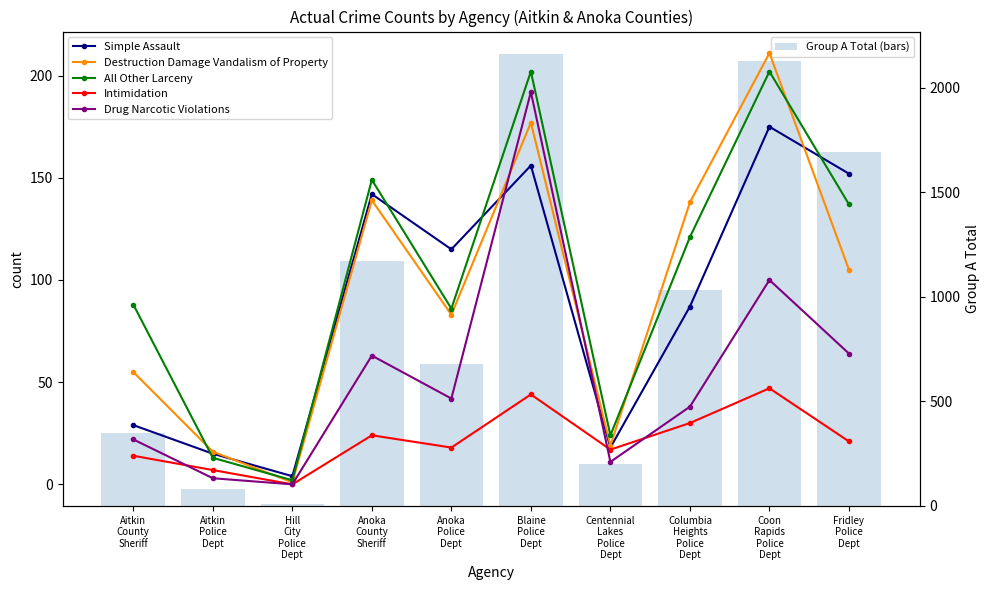

What are all the series names shown in the legend?

Simple Assault, Destruction Damage Vandalism of Property, All Other Larceny, Intimidation, Drug Narcotic Violations, Group A Total (bars)